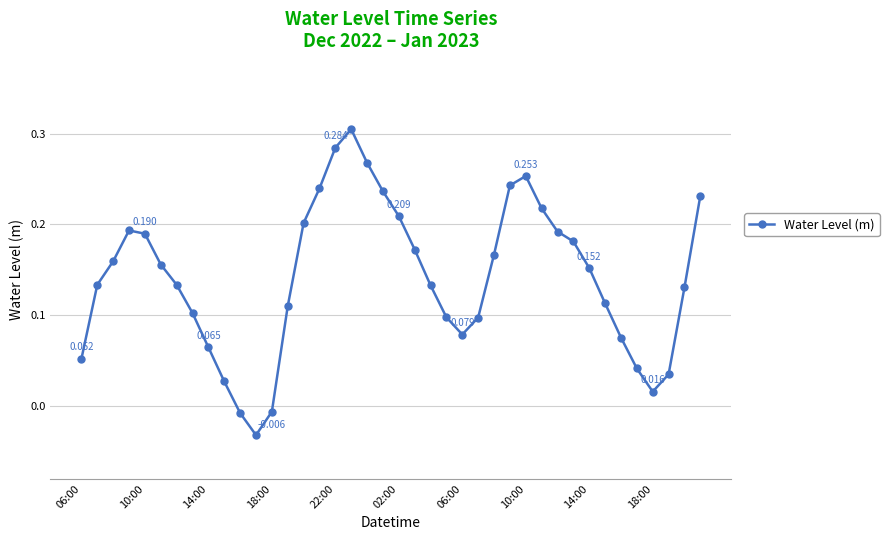

True or false: the data has more than 1 interior local peaks.

True